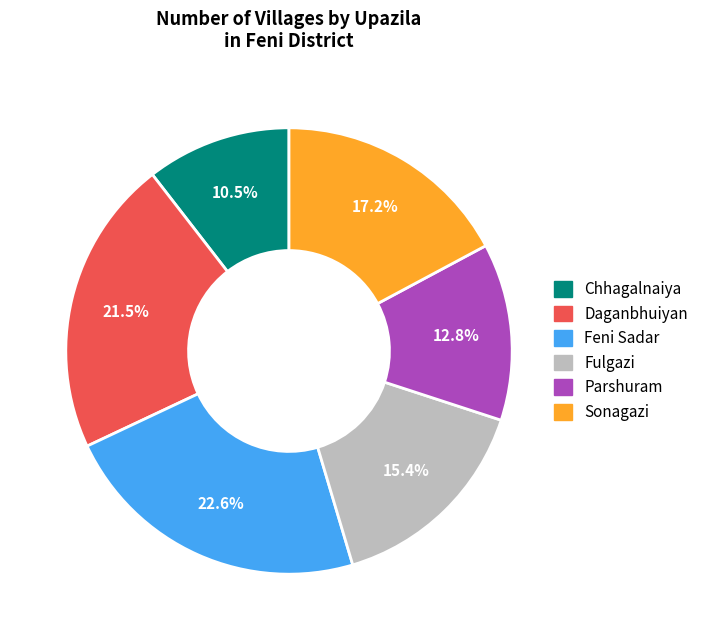

Does Sonagazi account for over 50% of the chart?

No